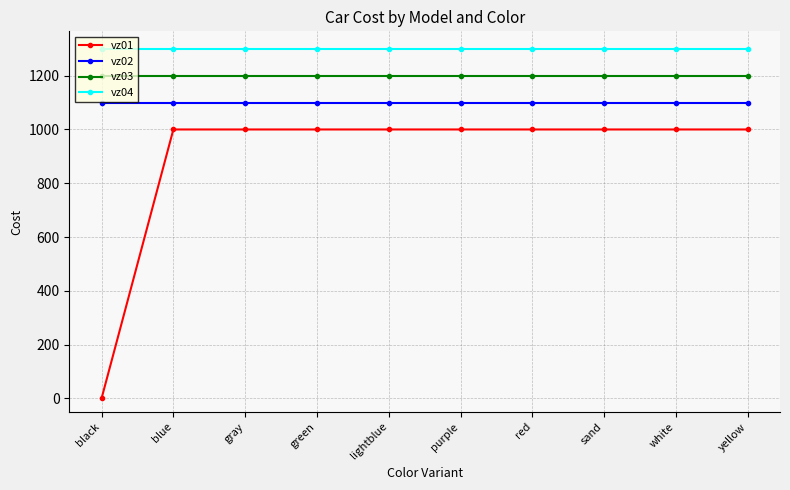

List the series in order of their overall mean, lowest first.

vz01, vz02, vz03, vz04